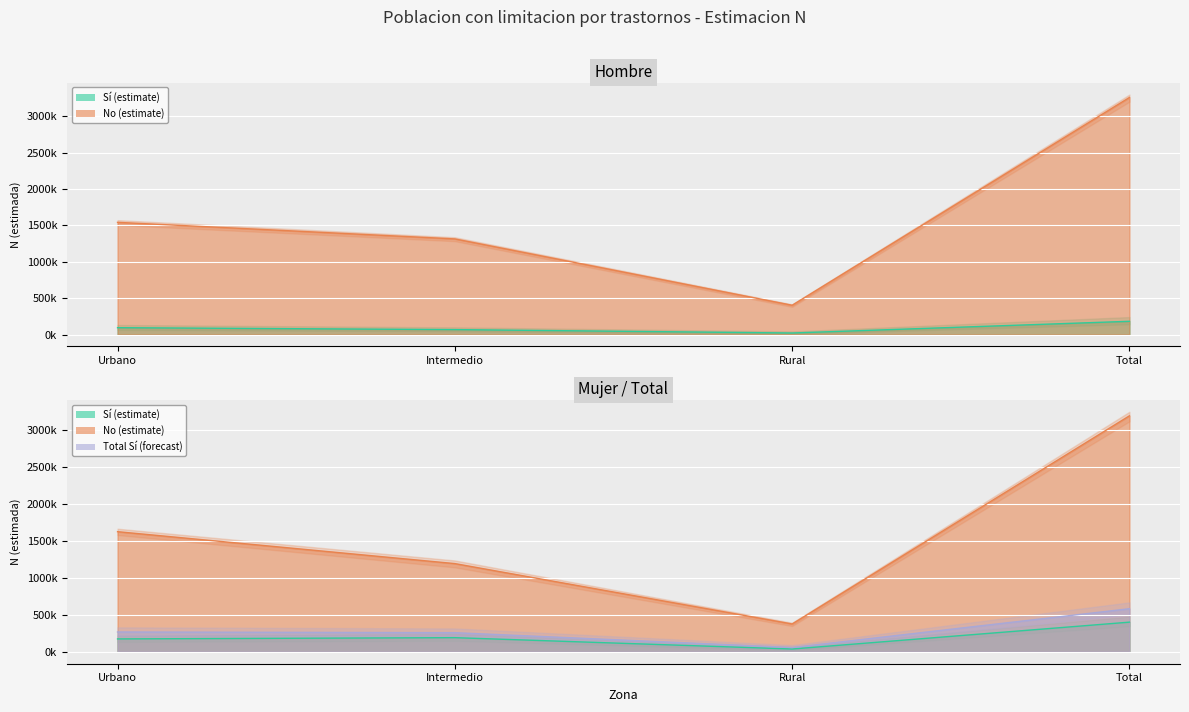

What is the total value across all series at Rural?

891805